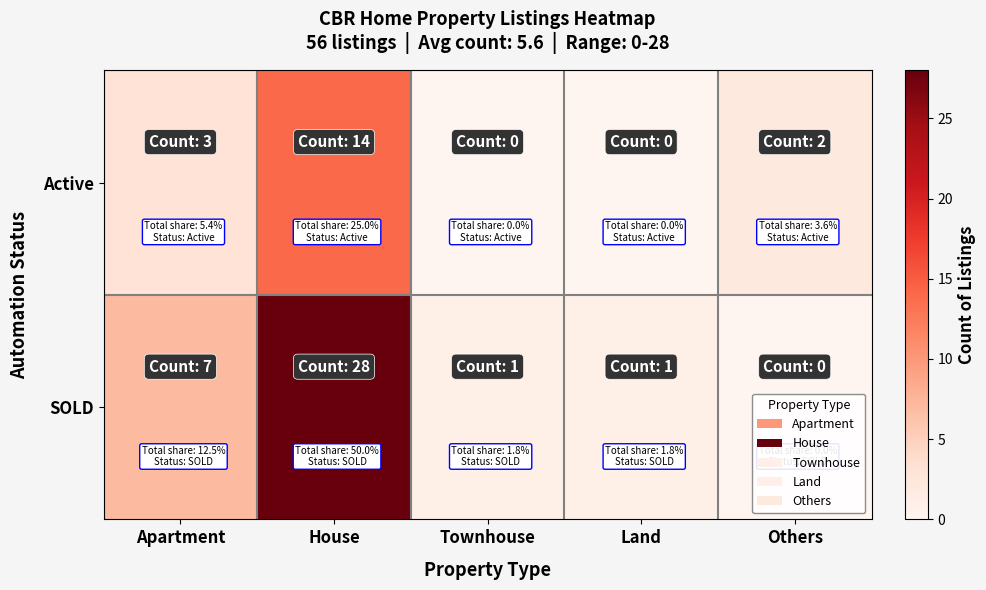

Rank the series by their maximum value, from highest to lowest.

SOLD, Active